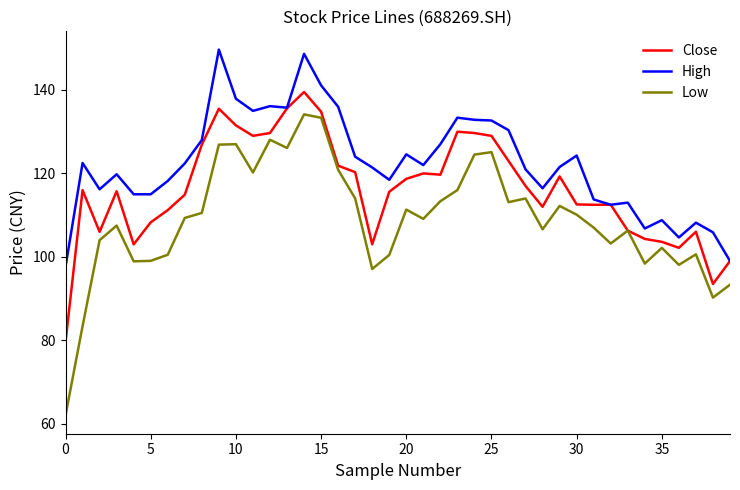

Which series has the largest range (max minus min)?

Low